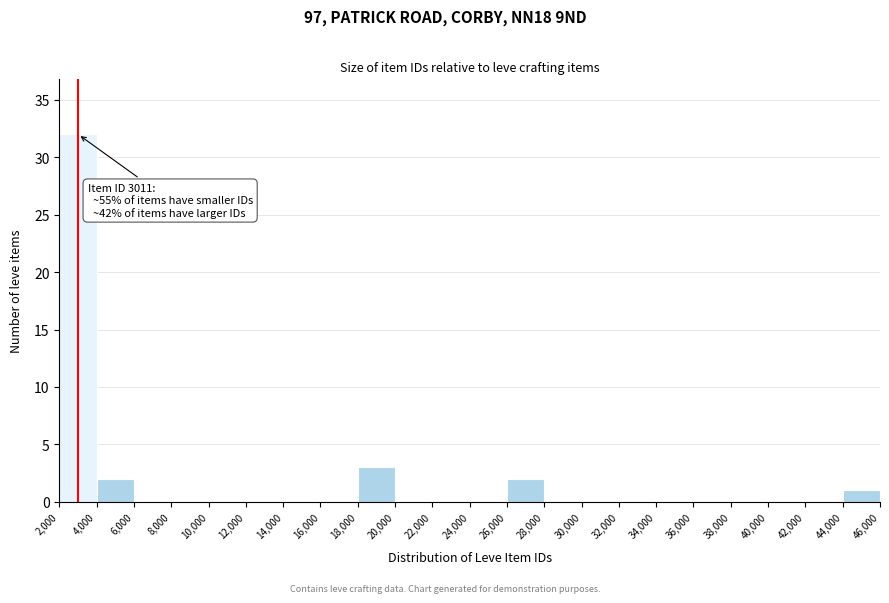

Over which range of the x-axis is the bar tallest?

2,000 to 4,000